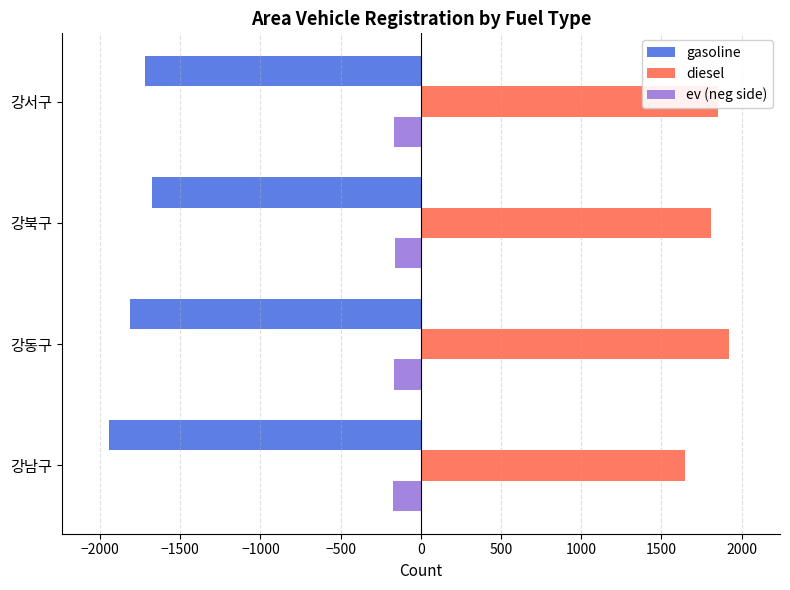

What is the approximate value of gasoline at 강동구?

-1812.0